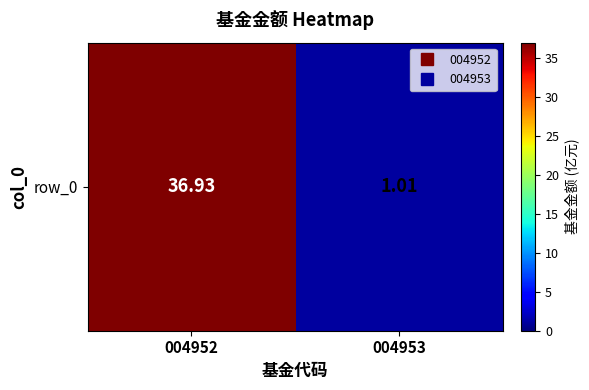

Rank the categories by value from highest to lowest.

004952, 004953